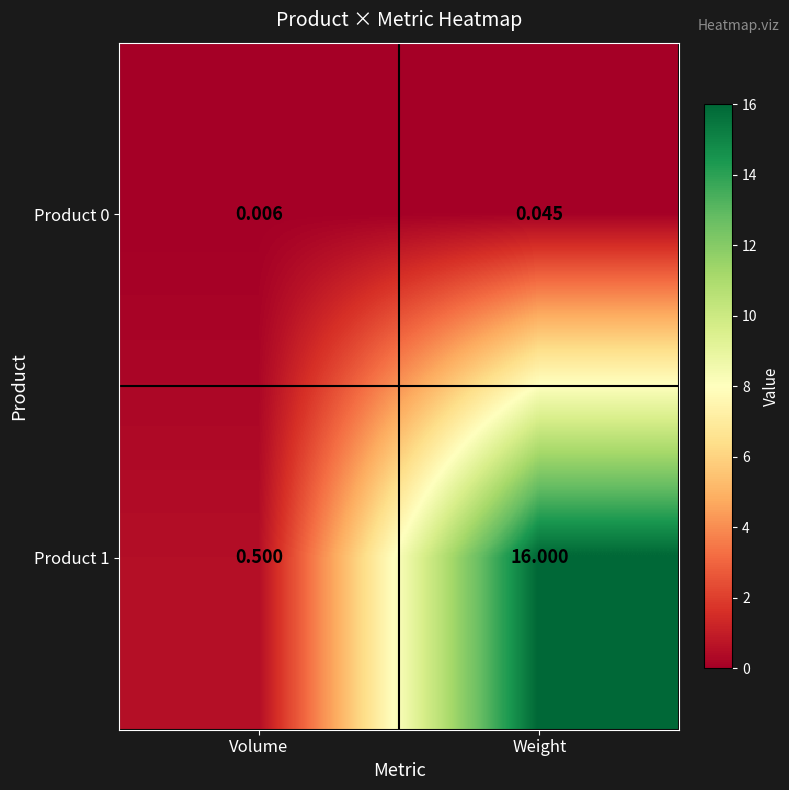

Where is Product 1 nearest to the value 8?

Volume